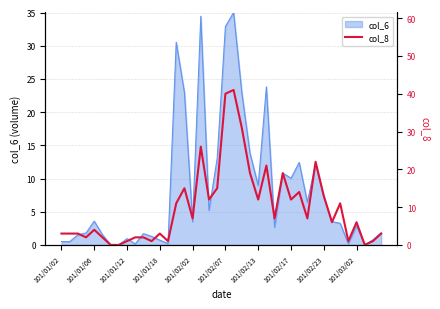

True or false: the data has more than 0 interior local peaks.

True